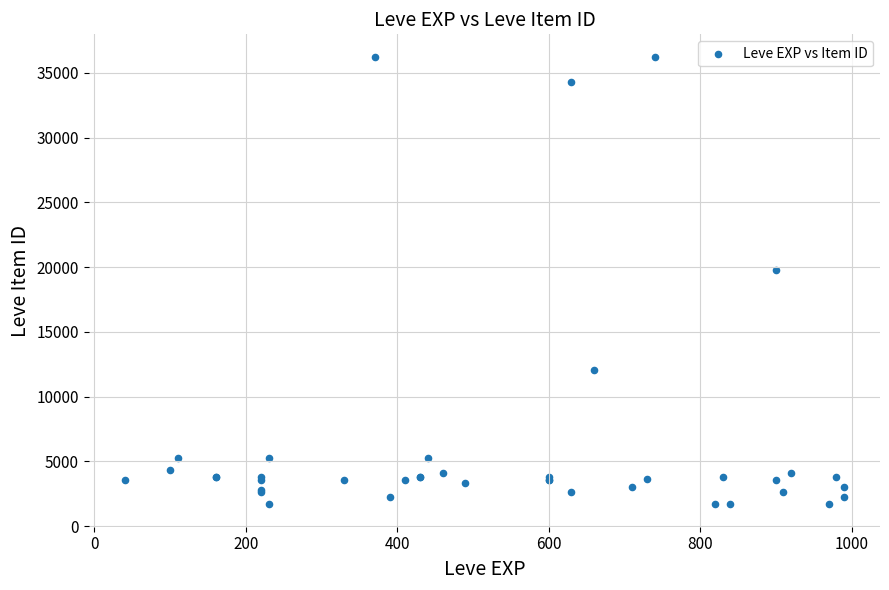

What Y value in the scatter plot is closest to 18967?

19744